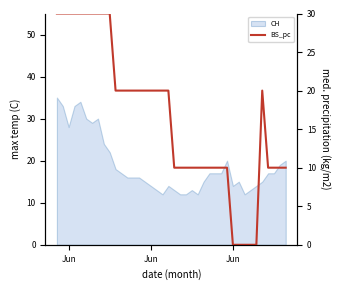

How many lines are shown in the chart?

1